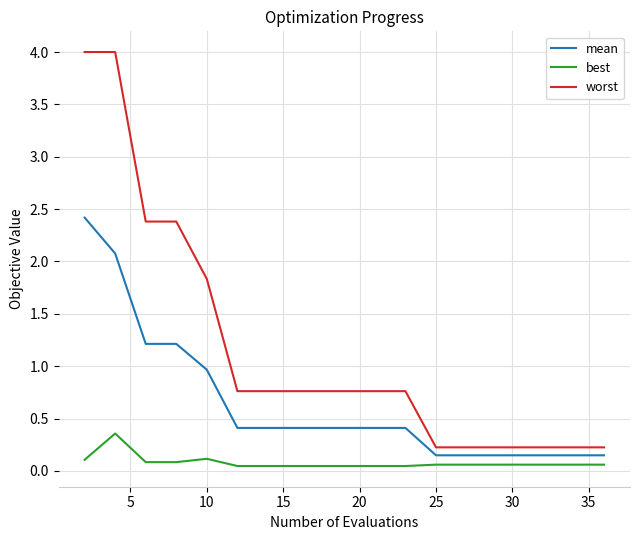

Count the best values in the range 0 to 1.

19